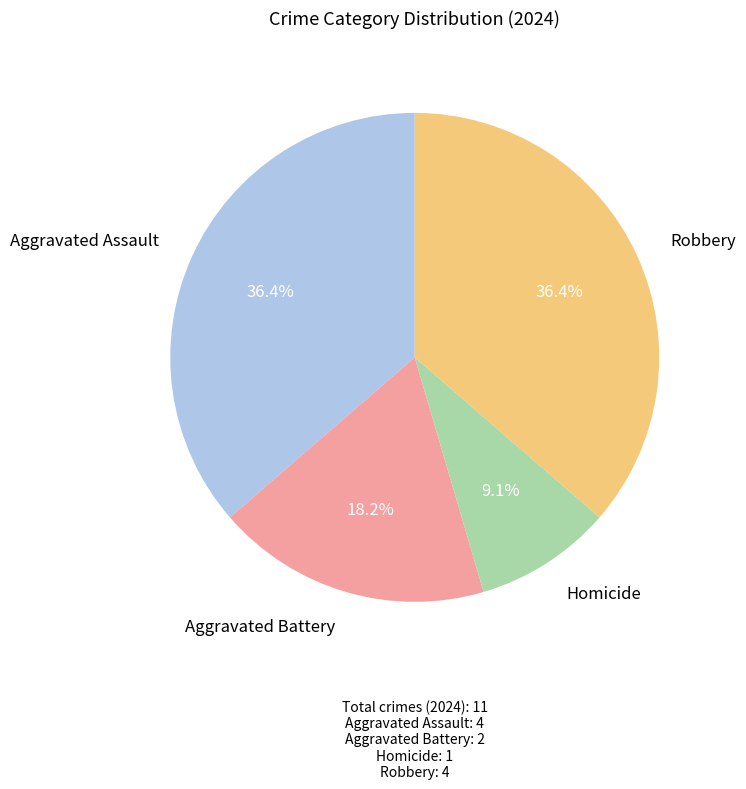

How many segments does this pie chart have?

4